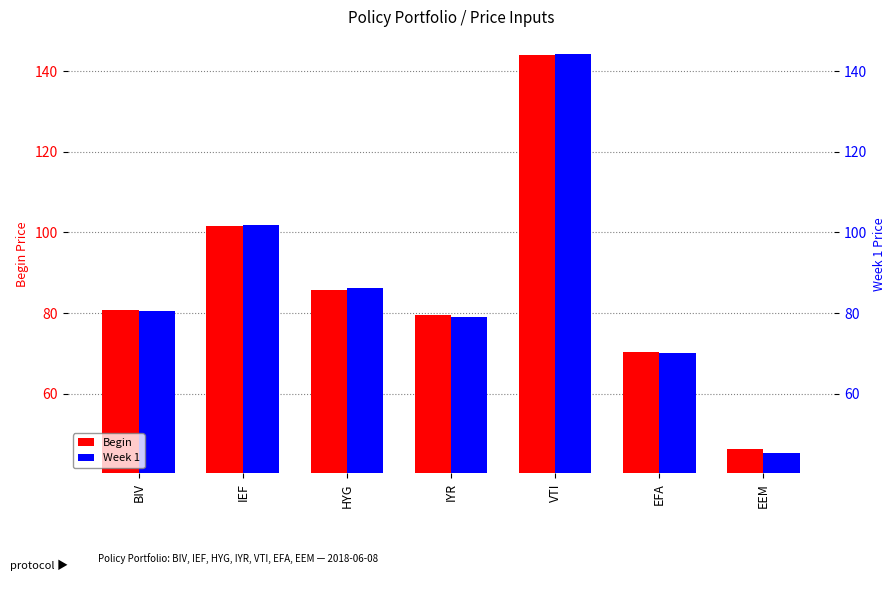

How many values in the Week 1 series exceed 80?

4